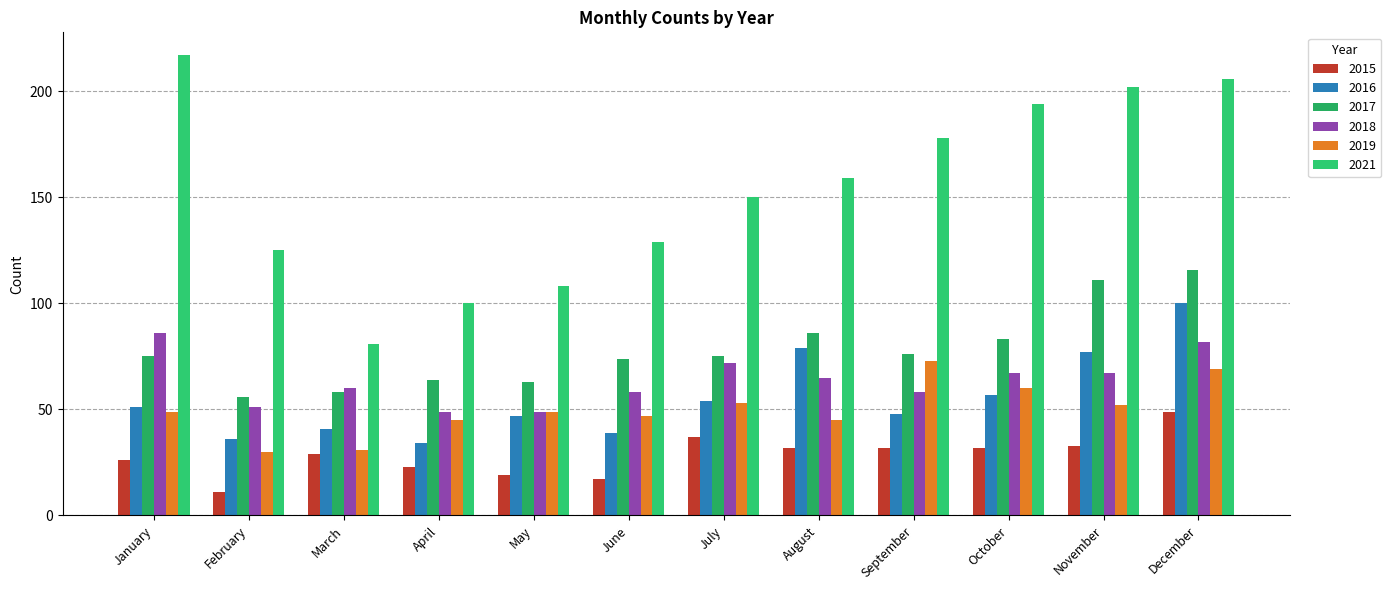

Reading left to right, extract all data points from this chart.

2015: 26	11	29	23	19	17	37	32	32	32	33	49
2016: 51	36	41	34	47	39	54	79	48	57	77	100
2017: 75	56	58	64	63	74	75	86	76	83	111	116
2018: 86	51	60	49	49	58	72	65	58	67	67	82
2019: 49	30	31	45	49	47	53	45	73	60	52	69
2021: 217	125	81	100	108	129	150	159	178	194	202	206